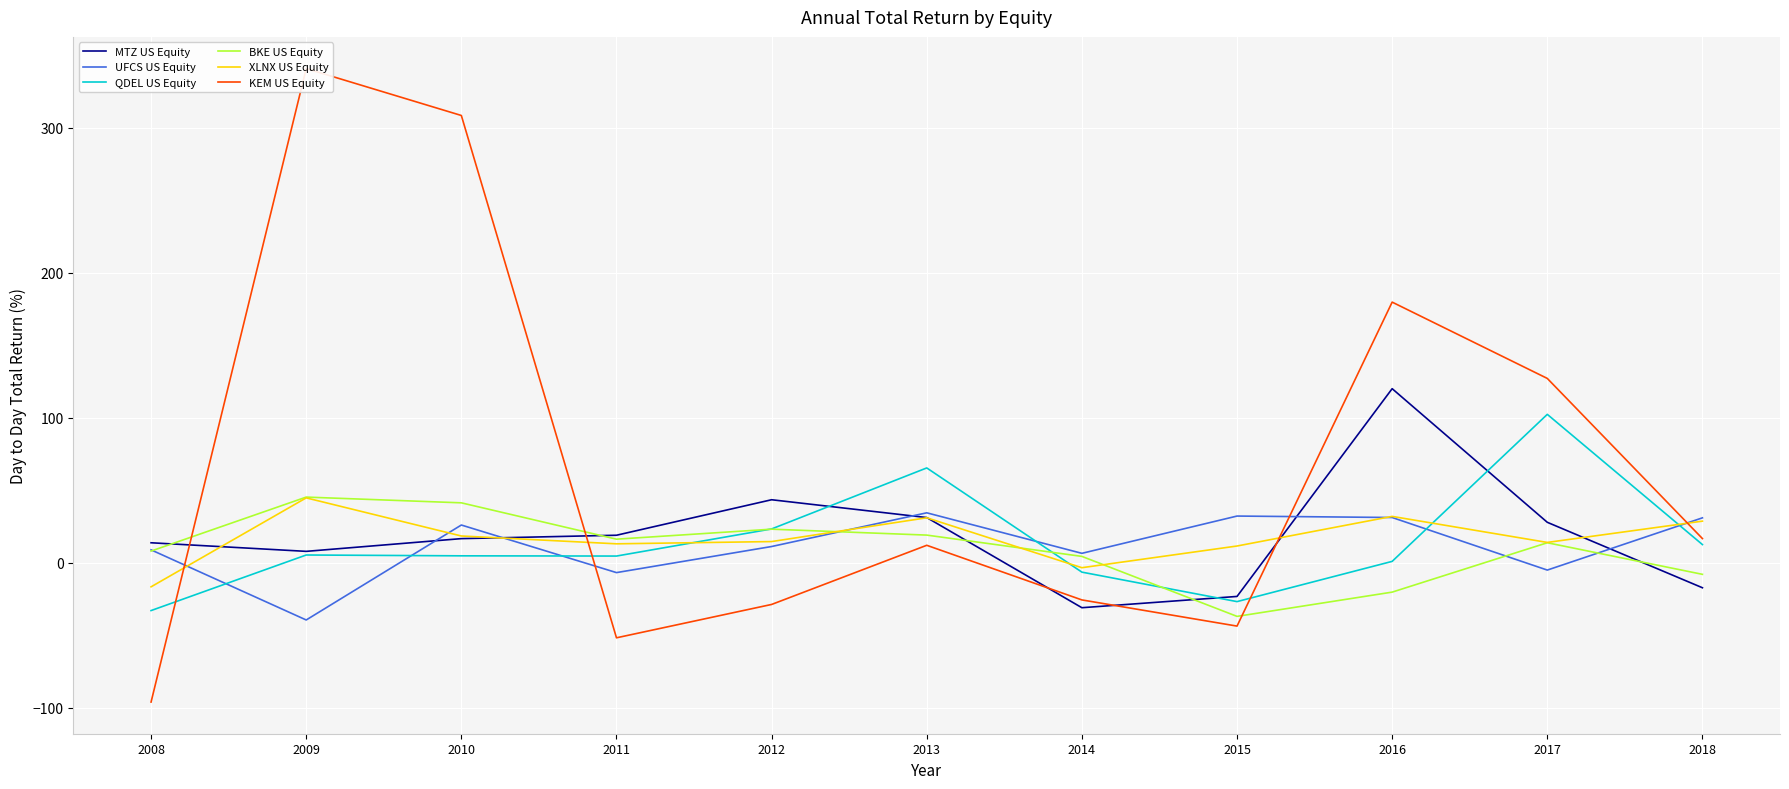

List the series in order of their peak value, lowest first.

UFCS US Equity, XLNX US Equity, BKE US Equity, QDEL US Equity, MTZ US Equity, KEM US Equity